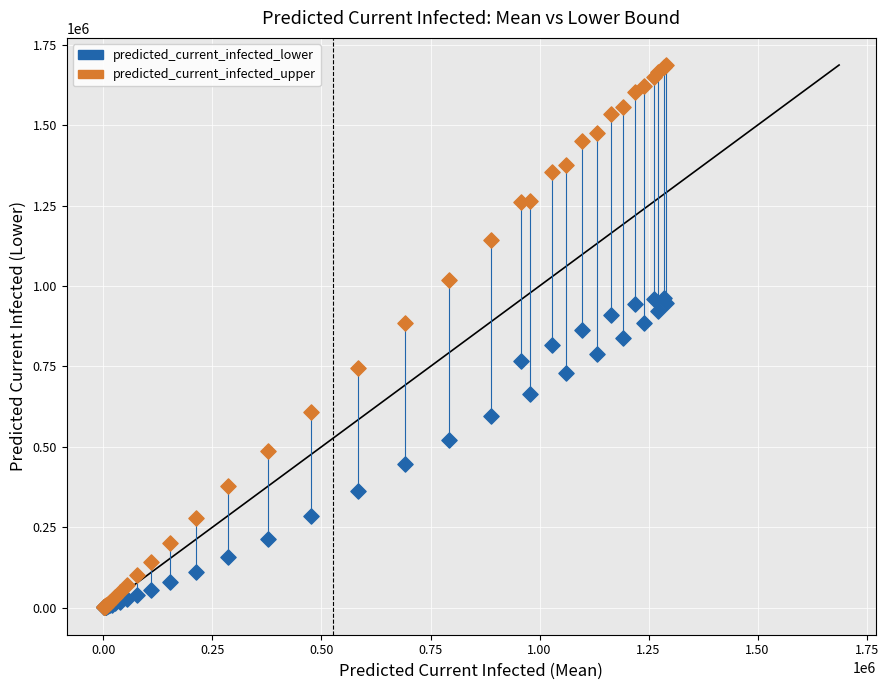

What are all the series names shown in the legend?

predicted_current_infected_lower, predicted_current_infected_upper